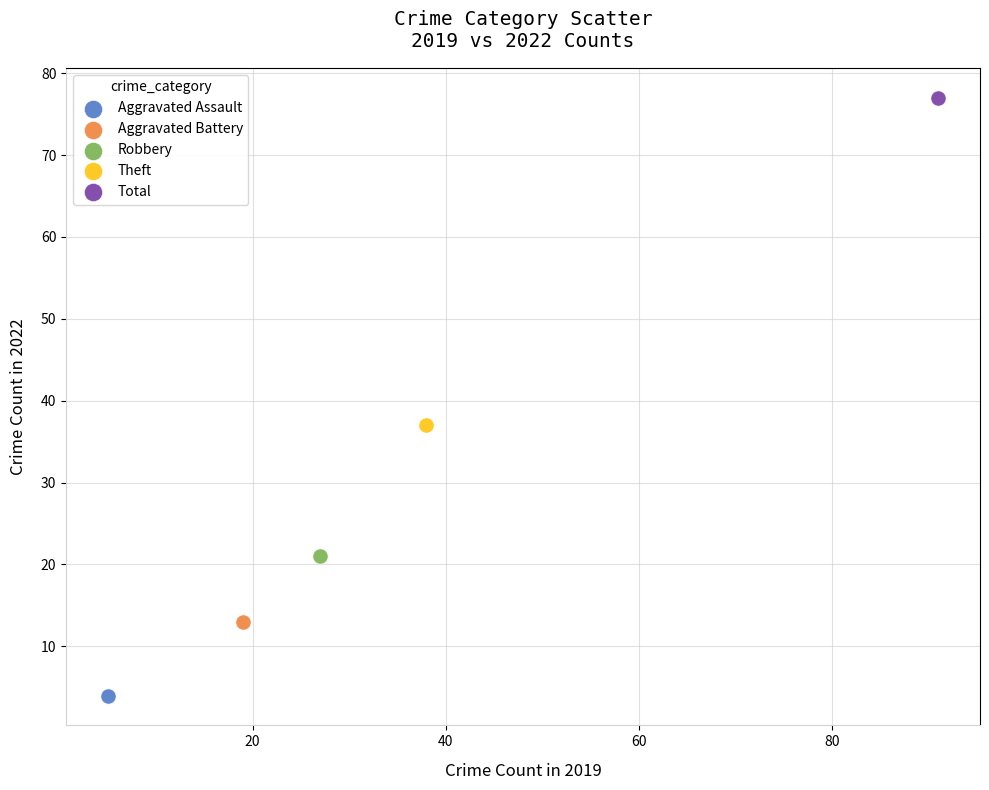

Which series reaches the minimum Y coordinate?

Aggravated Assault